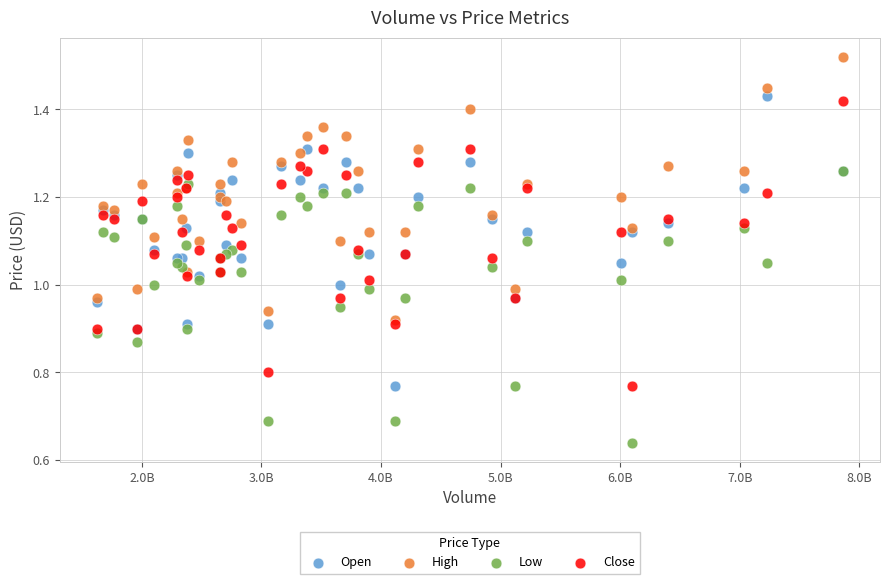

What are all the series names shown in the legend?

Open, High, Low, Close